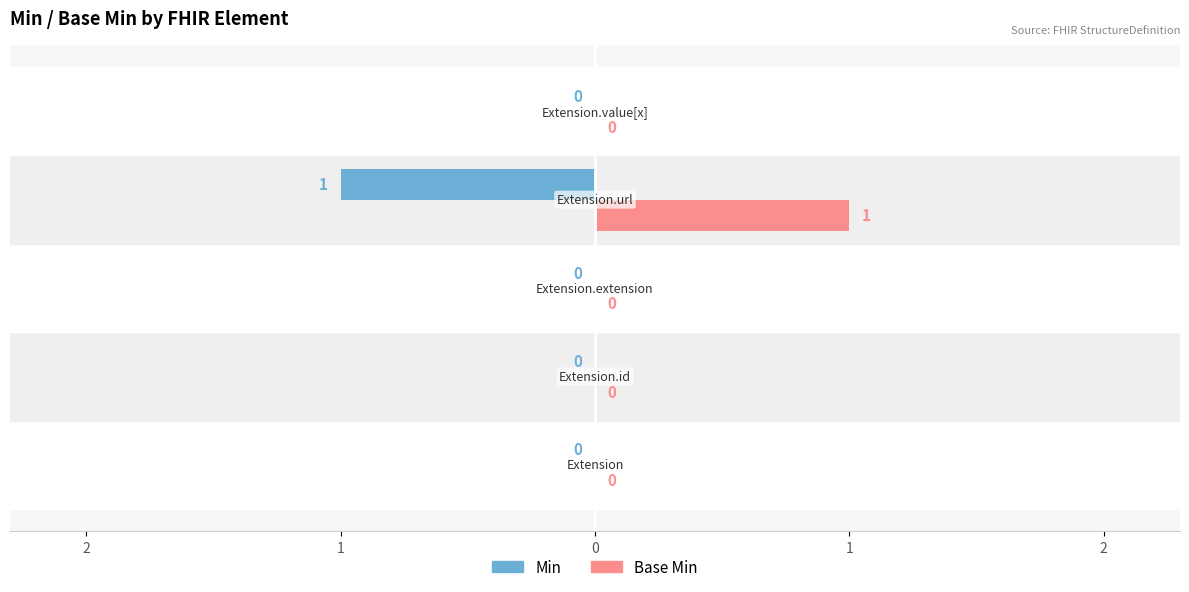

What are all the series names shown in the legend?

Min, Base Min